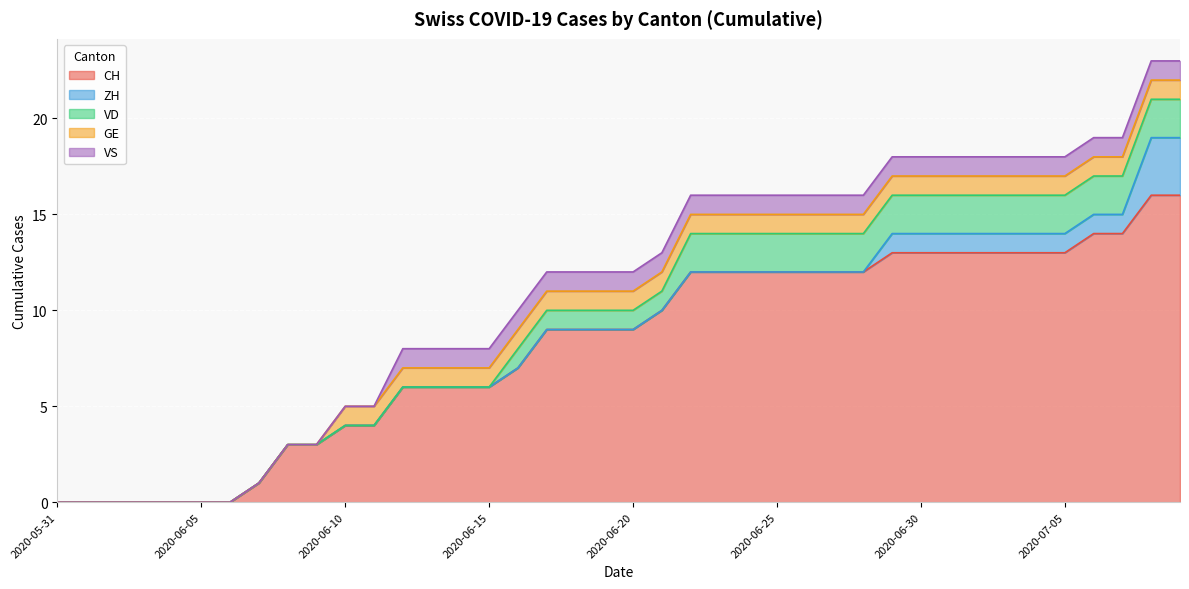

Count the number of categories in the chart.

40